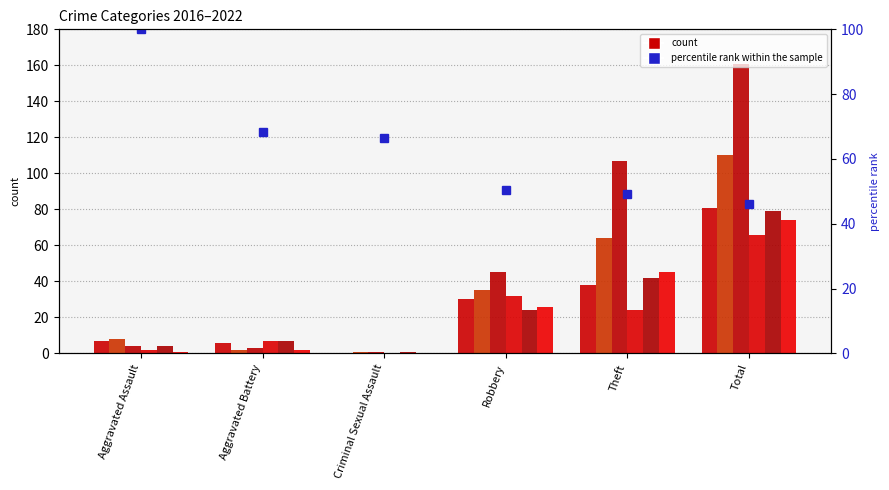

Rank the categories by value from lowest to highest.

Total, Theft, Robbery, Criminal Sexual Assault, Aggravated Battery, Aggravated Assault